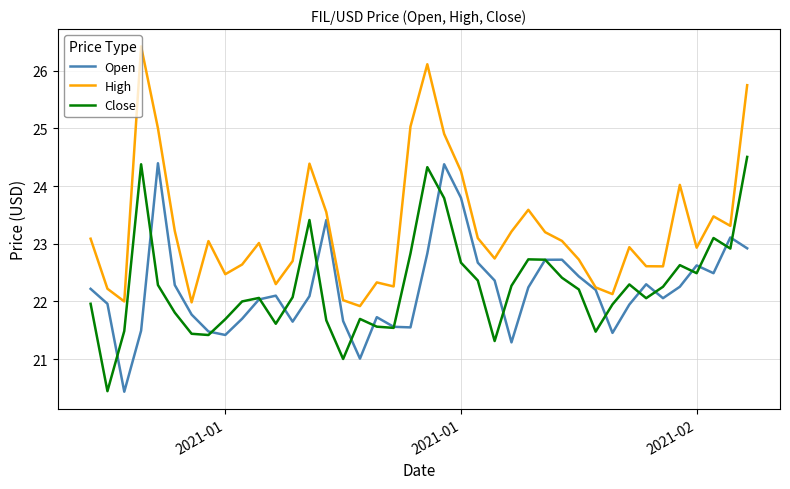

Which series has the largest range (max minus min)?

High